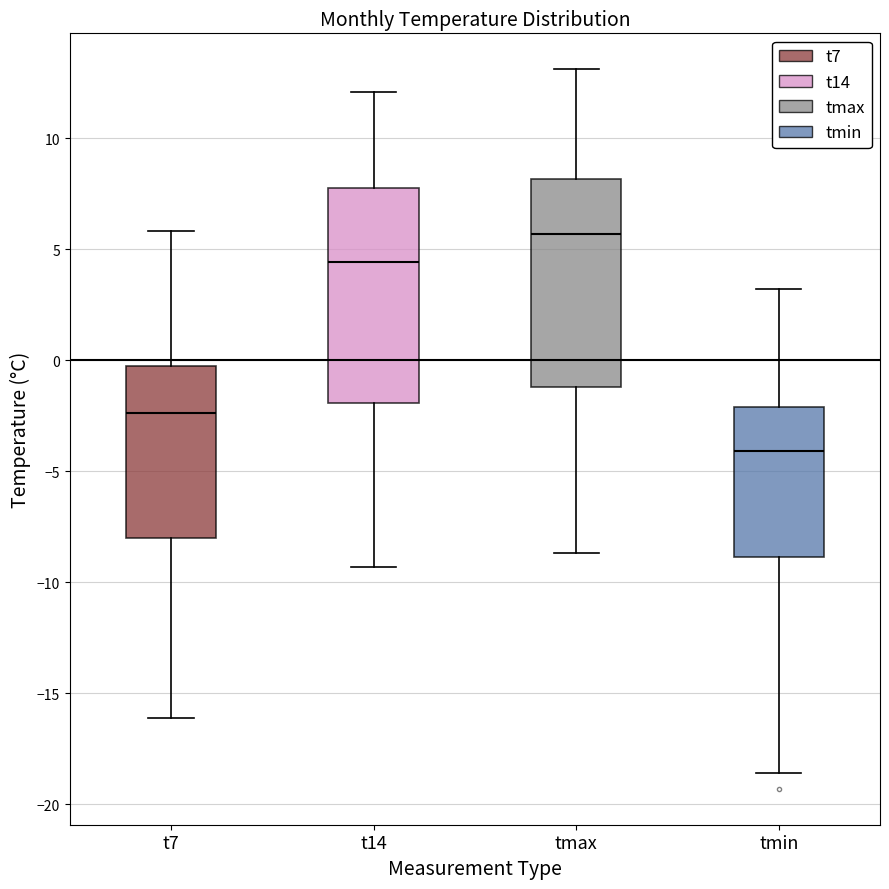

Which box's median line is the lowest?

tmin